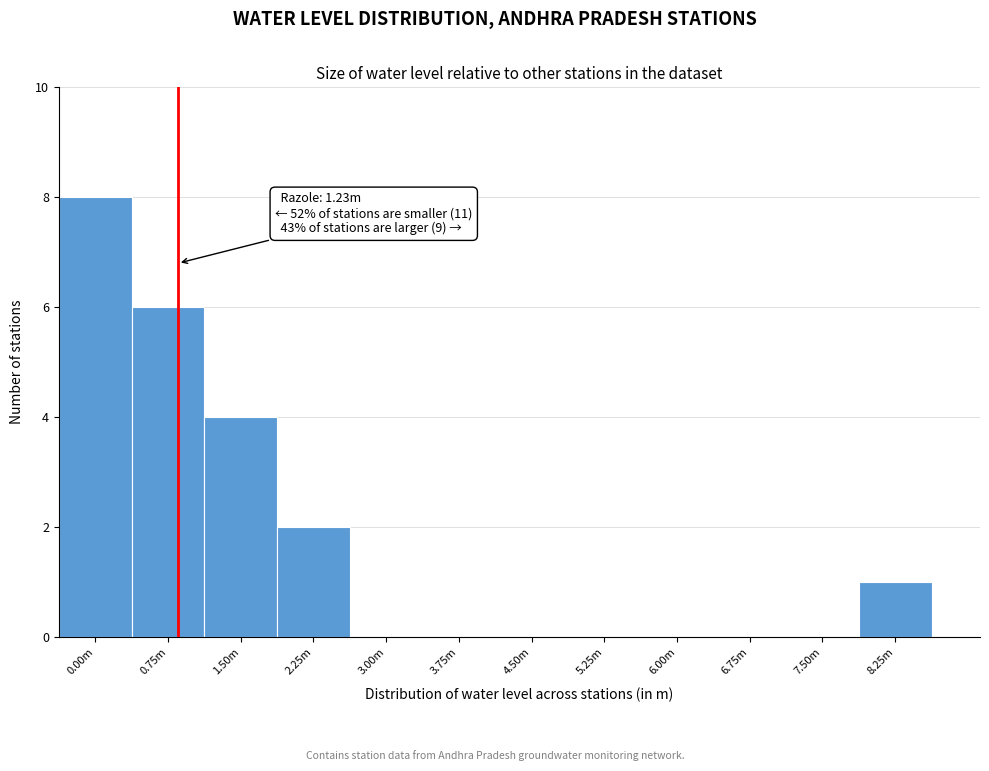

Reading right to left, transcribe all the data shown in this chart.

8.25m=1	7.50m=0	6.75m=0	6.00m=0	5.25m=0	4.50m=0	3.75m=0	3.00m=0	2.25m=2	1.50m=4	0.75m=6	0.00m=8